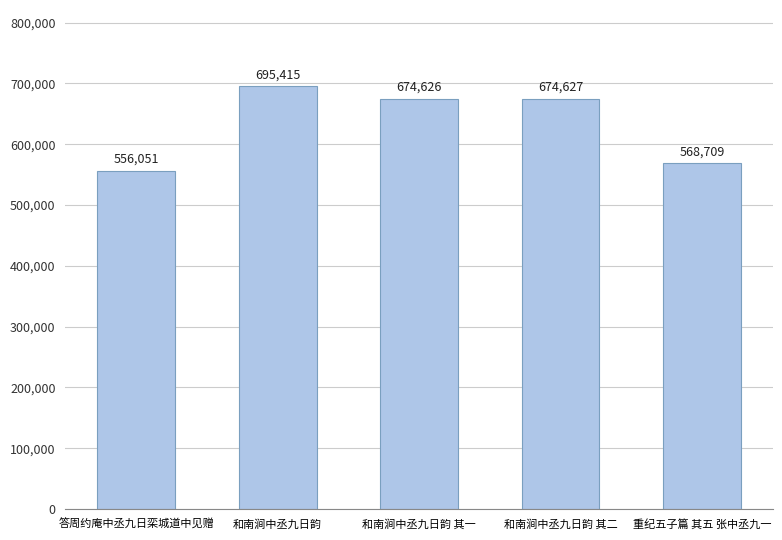

How many distinct data groups are displayed?

1